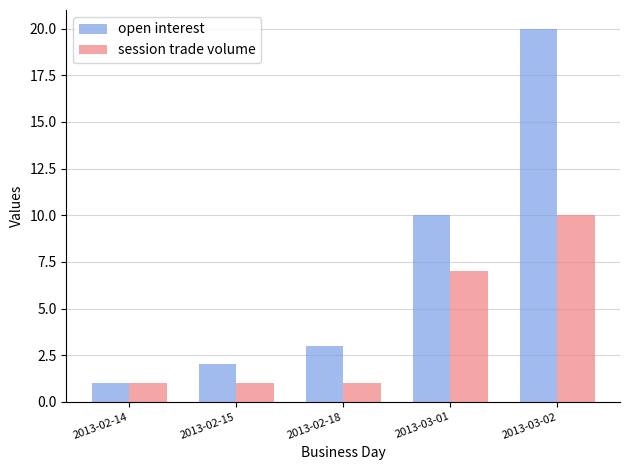

What is the difference between the maximum and minimum values in the open interest series?

19